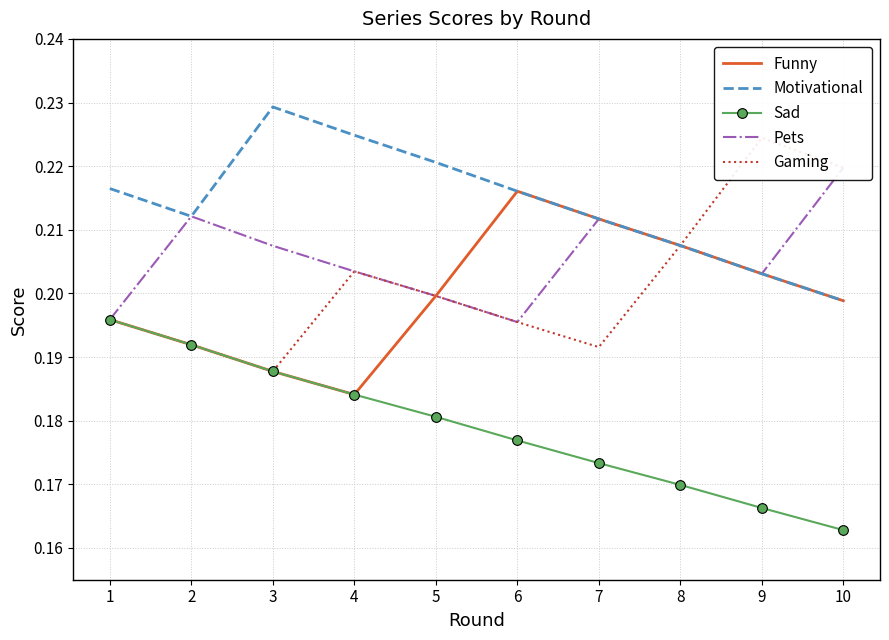

Reading right to left, transcribe all the data shown in this chart.

Funny: 0.2	0.2	0.2	0.2	0.2	0.2	0.2	0.2	0.2	0.2
Motivational: 0.2	0.2	0.2	0.2	0.2	0.2	0.2	0.2	0.2	0.2
Sad: 0.2	0.2	0.2	0.2	0.2	0.2	0.2	0.2	0.2	0.2
Pets: 0.2	0.2	0.2	0.2	0.2	0.2	0.2	0.2	0.2	0.2
Gaming: 0.2	0.2	0.2	0.2	0.2	0.2	0.2	0.2	0.2	0.2